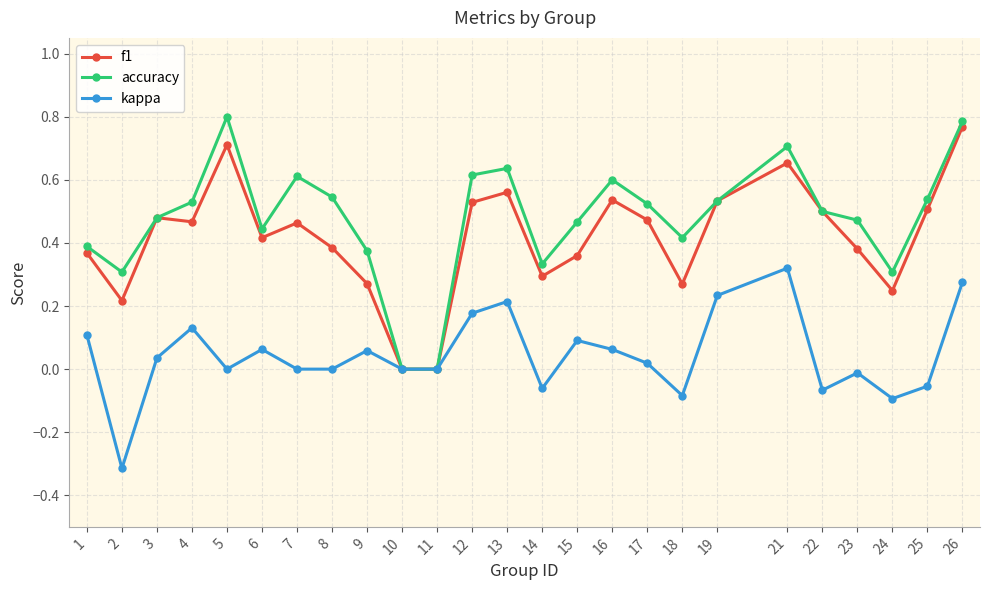

What are all the series names shown in the legend?

f1, accuracy, kappa